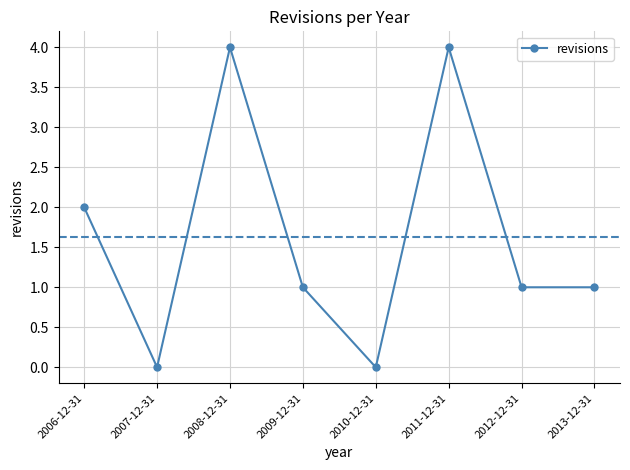

The chart shows a value of 2 at 2006-12-31. True or false?

True